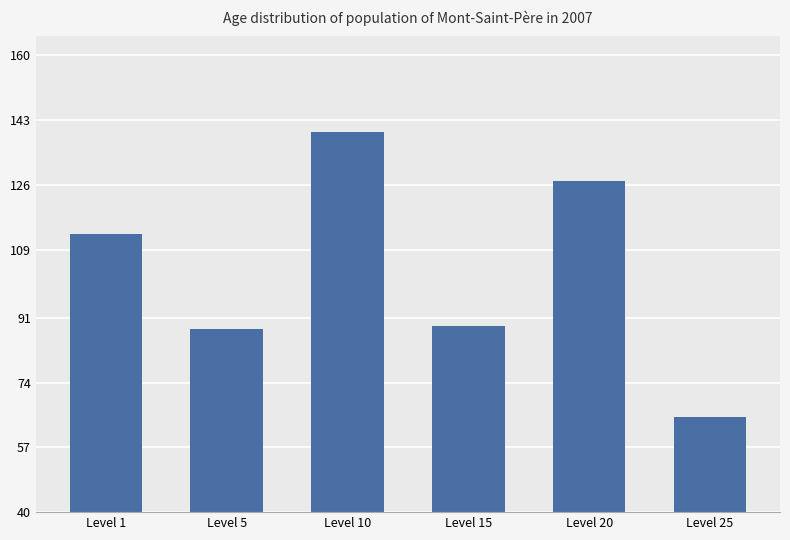

What is the minimum value shown in the chart?

65